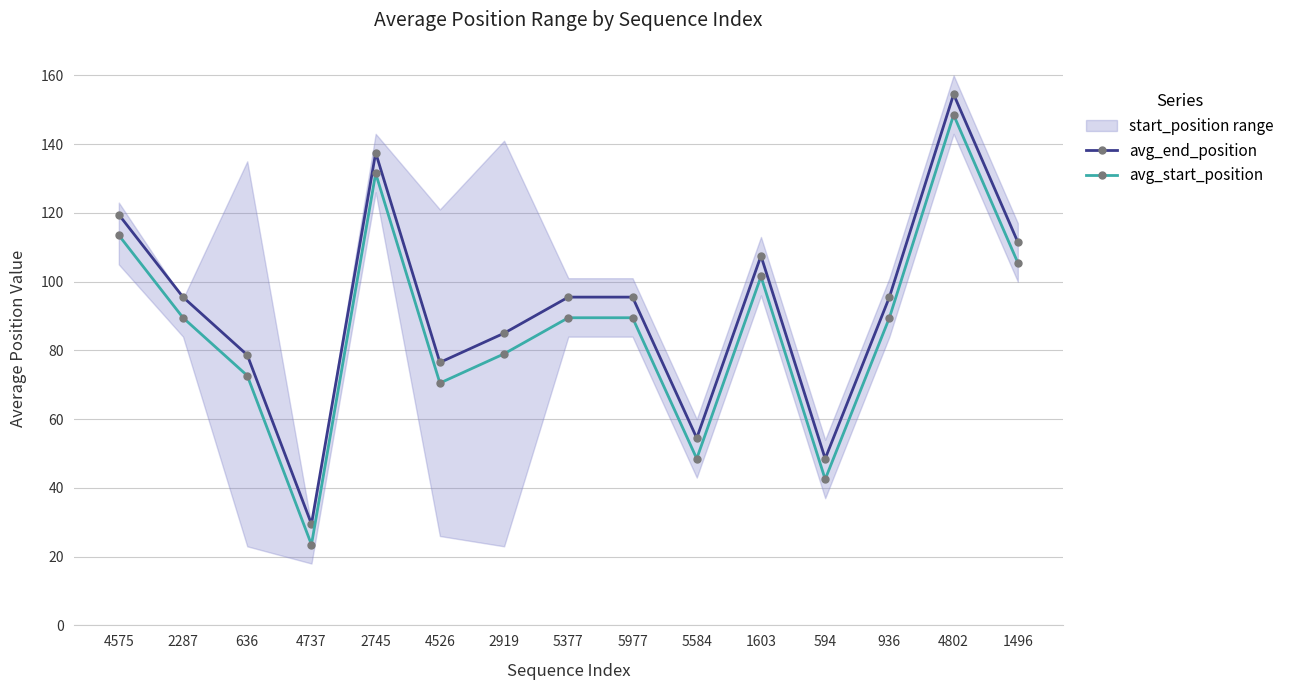

Reading left to right, what are all the values shown in this chart?

avg_end_position: 4575=119.5	2287=95.5	636=78.7	4737=29.5	2745=137.5	4526=76.5	2919=85.0	5377=95.5	5977=95.5	5584=54.5	1603=107.5	594=48.5	936=95.5	4802=154.5	1496=111.5
avg_start_position: 4575=113.5	2287=89.5	636=72.7	4737=23.5	2745=131.5	4526=70.5	2919=79.0	5377=89.5	5977=89.5	5584=48.5	1603=101.5	594=42.5	936=89.5	4802=148.5	1496=105.5